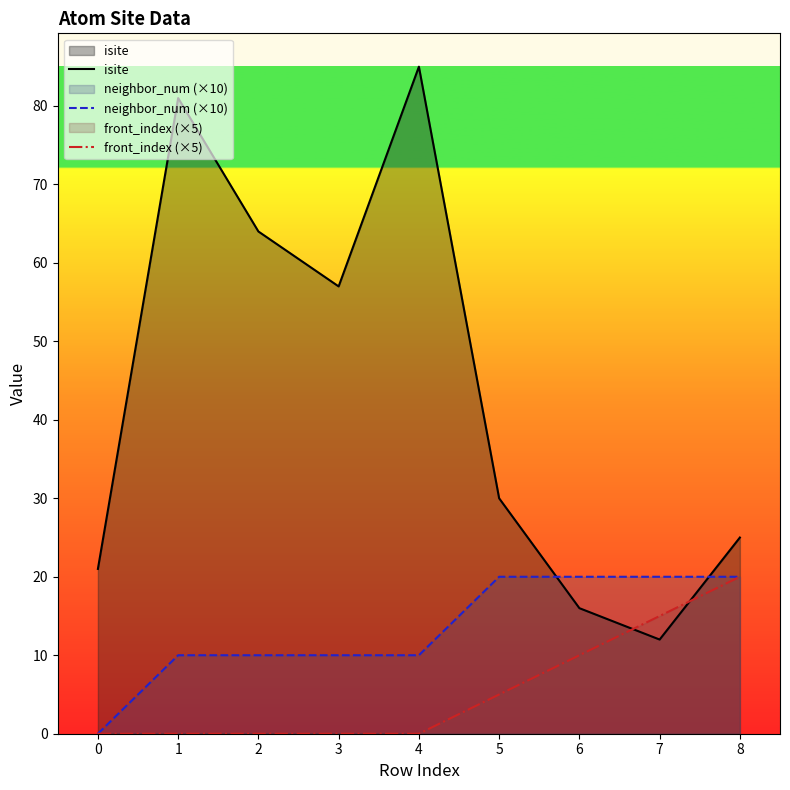

How many data points in isite are above 30?

4